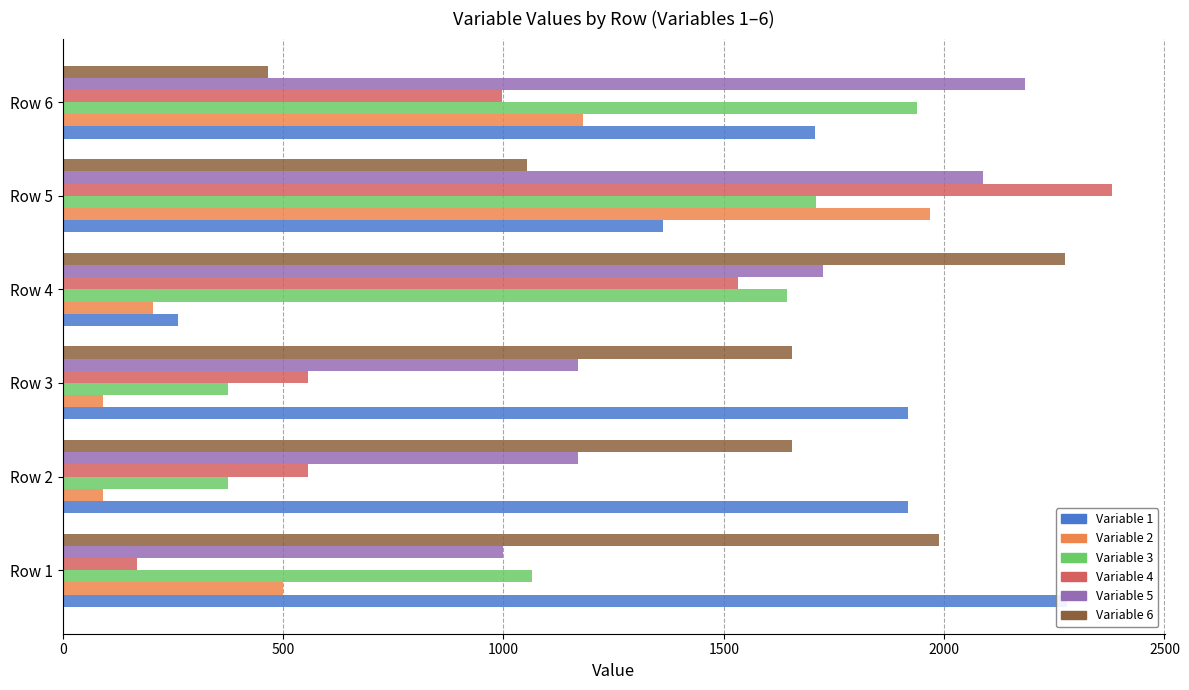

Reading left to right, extract all data points from this chart.

Variable 1: 0=2279	500=1917	1000=1917	1500=261	2000=1361	2500=1706
Variable 2: 0=499	500=91	1000=91	1500=205	2000=1969	2500=1181
Variable 3: 0=1064	500=375	1000=375	1500=1643	2000=1710	2500=1939
Variable 4: 0=168	500=557	1000=557	1500=1532	2000=2381	2500=996
Variable 5: 0=998	500=1169	1000=1169	1500=1726	2000=2089	2500=2183
Variable 6: 0=1989	500=1655	1000=1655	1500=2275	2000=1053	2500=466